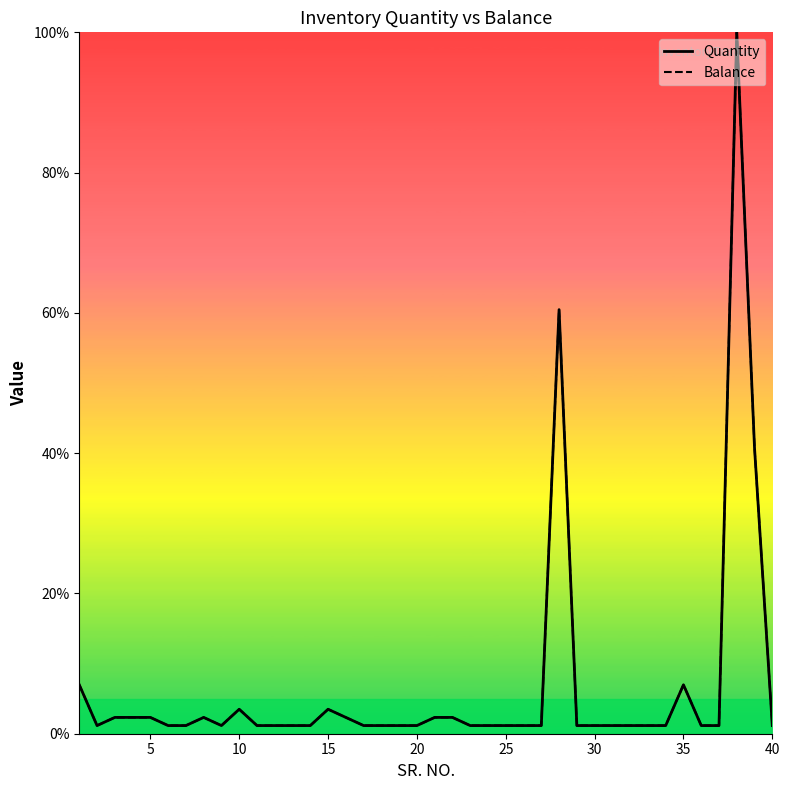

What is the sum of all Quantity values?

268.6